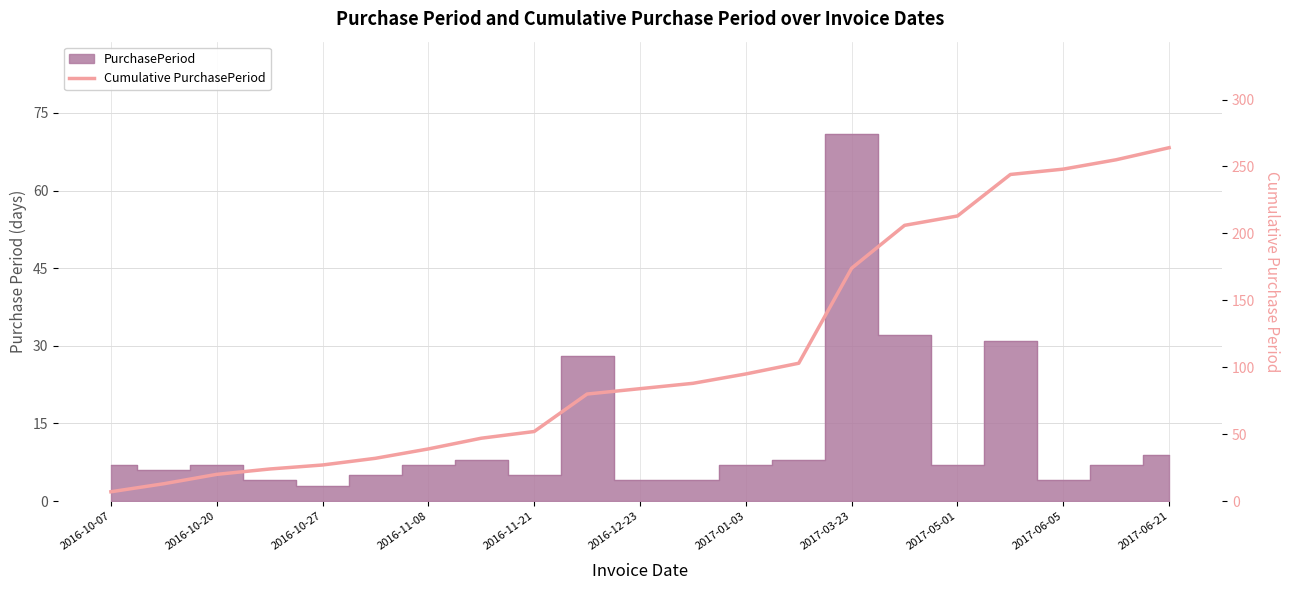

The chart shows a value of 78 at 2017-06-21. True or false?

False